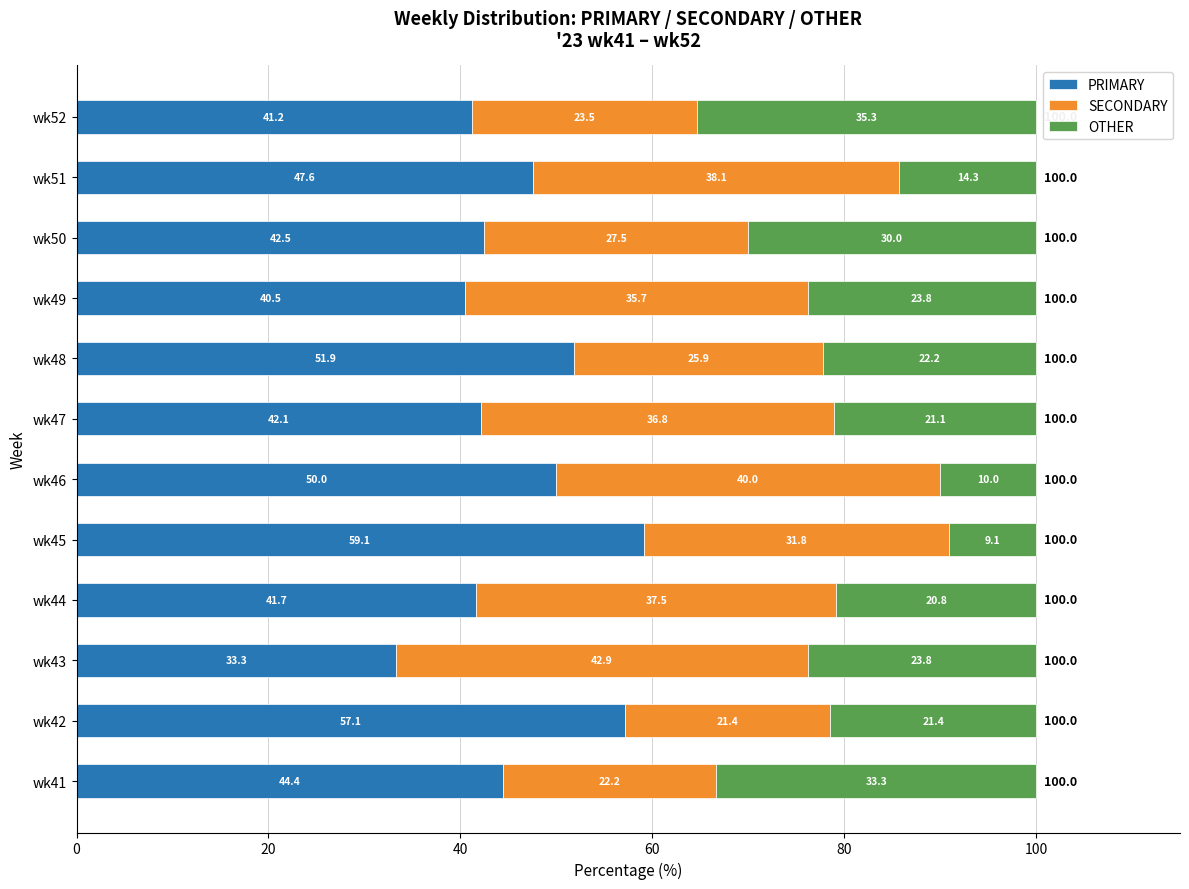

The value of PRIMARY at wk46 is 22.4. True or false?

False